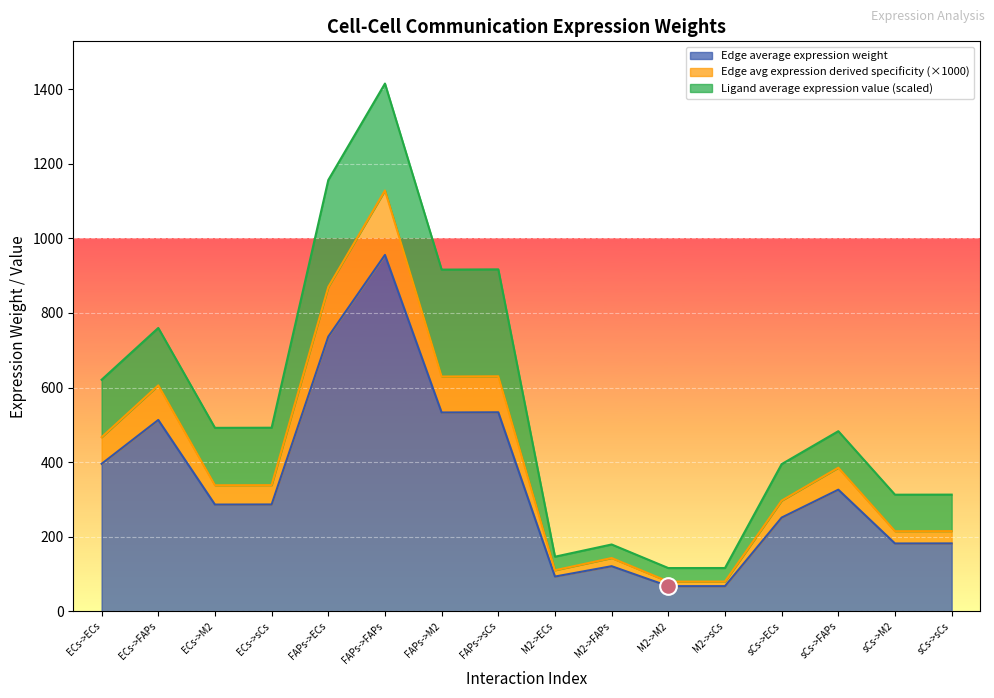

Count the number of categories in the chart.

16